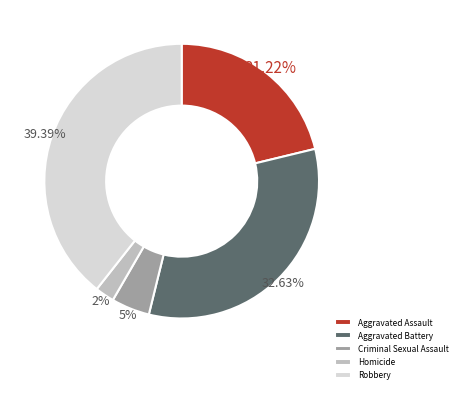

Approximately how many times larger is the value at Homicide compared to Criminal Sexual Assault?

0.5